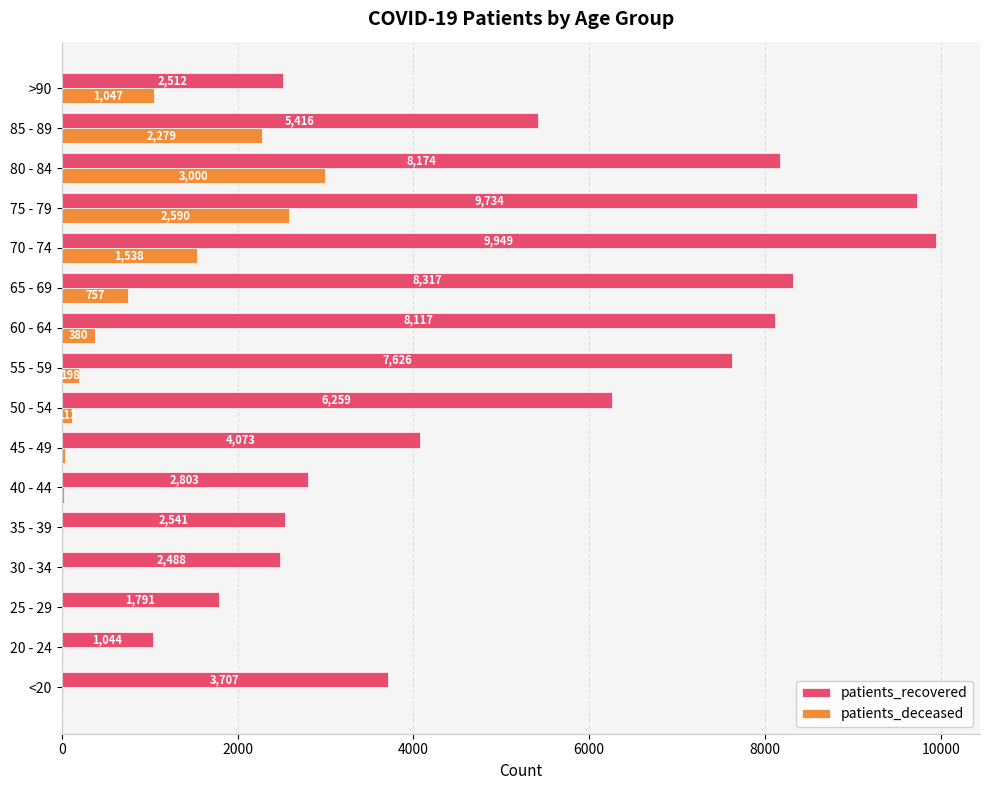

At which label does patients_recovered reach its peak?

70 - 74